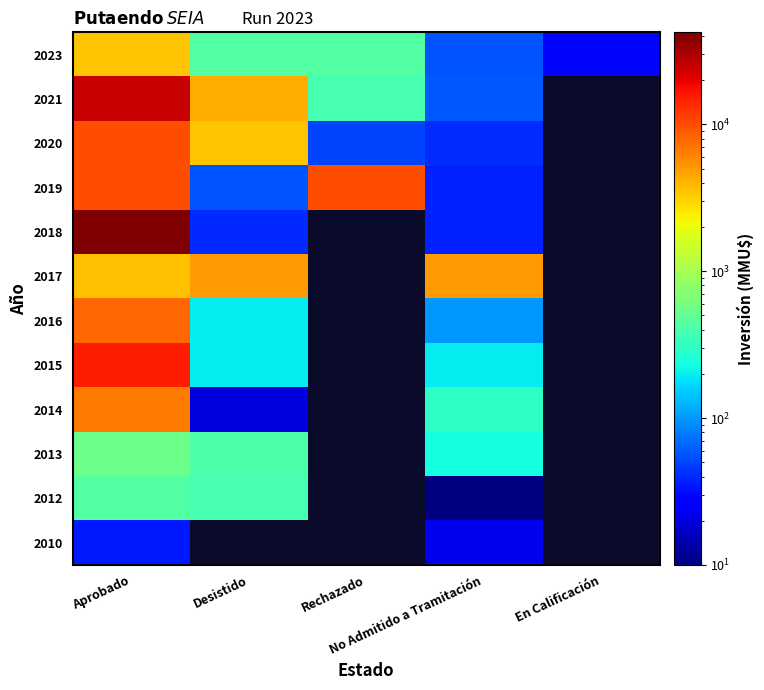

True or false: 2013 has a value of 411.3 at No Admitido a Tramitación.

False